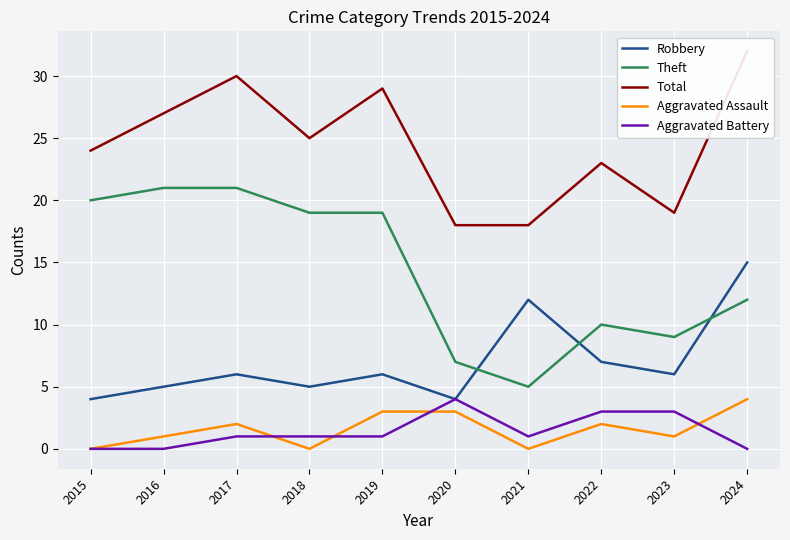

What are all the series names shown in the legend?

Robbery, Theft, Total, Aggravated Assault, Aggravated Battery